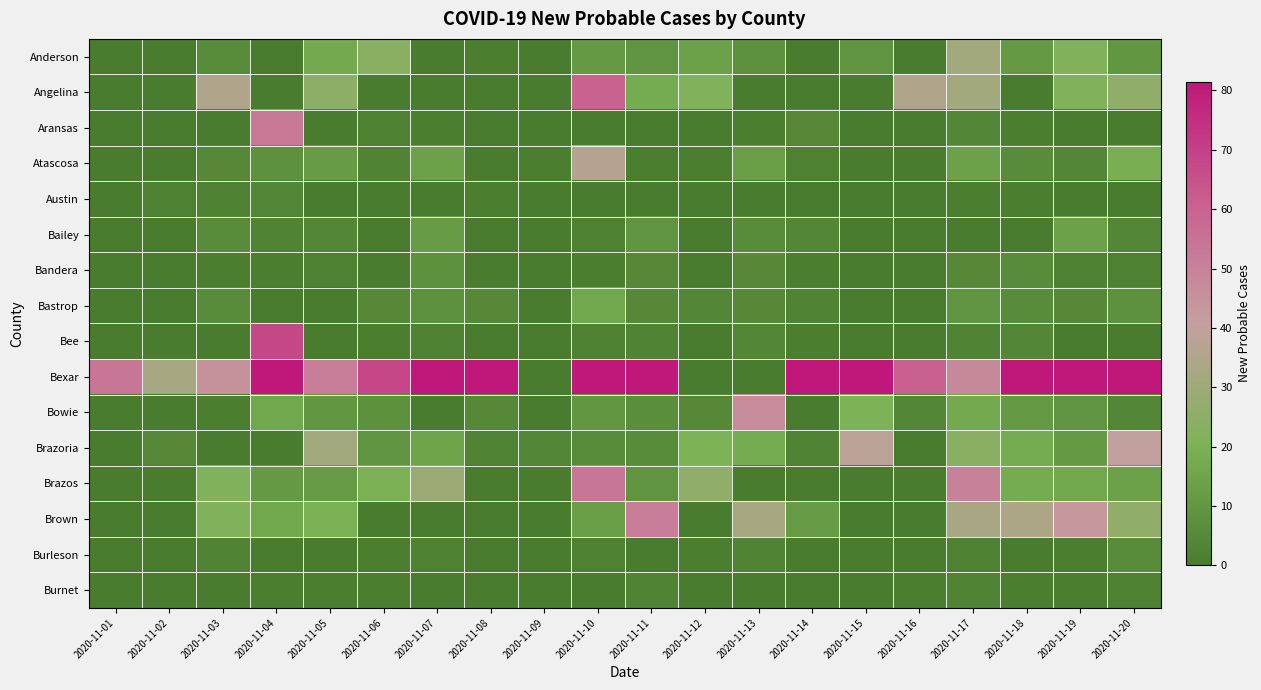

List the series in order of their peak value, highest first.

Bexar, Bee, Angelina, Brazos, Aransas, Brown, Bowie, Brazoria, Atascosa, Anderson, Bastrop, Bailey, Bandera, Burleson, Austin, Burnet